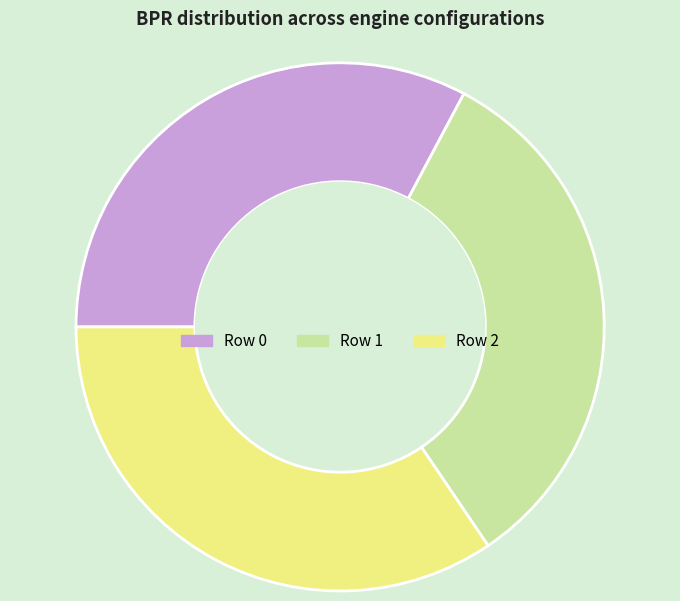

Is the sum of Row 2 and Row 1 greater than half?

Yes